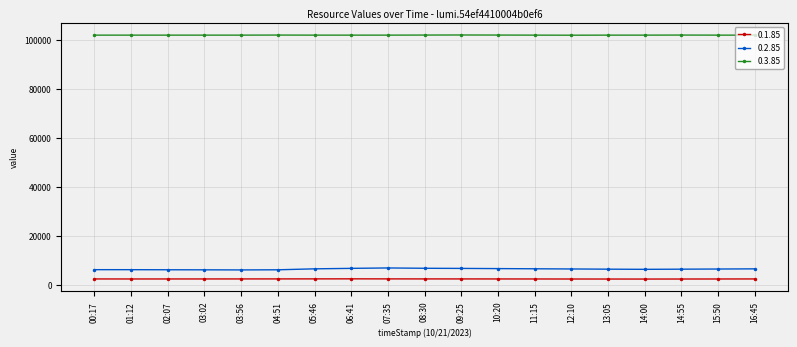

Where does the 0.1.85 series first go above 2398?

00:17